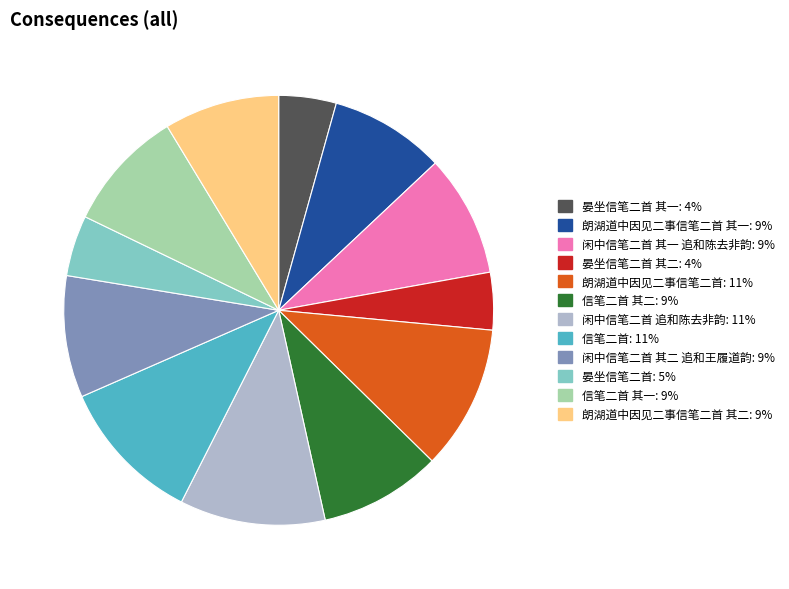

Does any single category account for the majority?

No